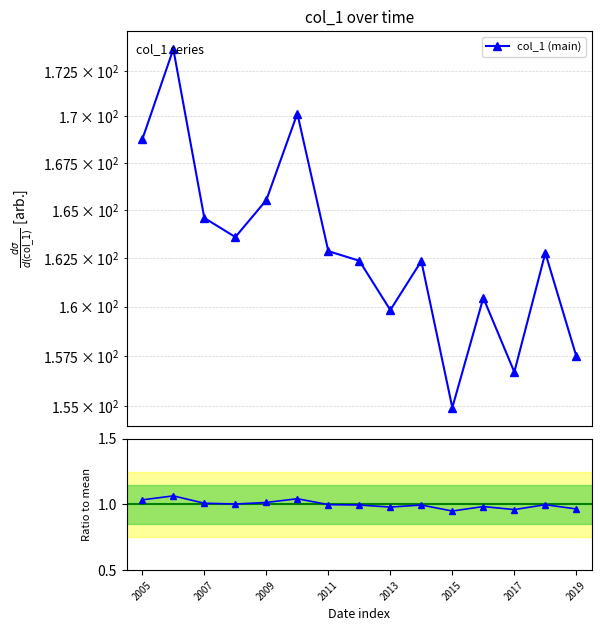

Rank the series by their maximum value, from highest to lowest.

col_1 (main), col_1 / mean